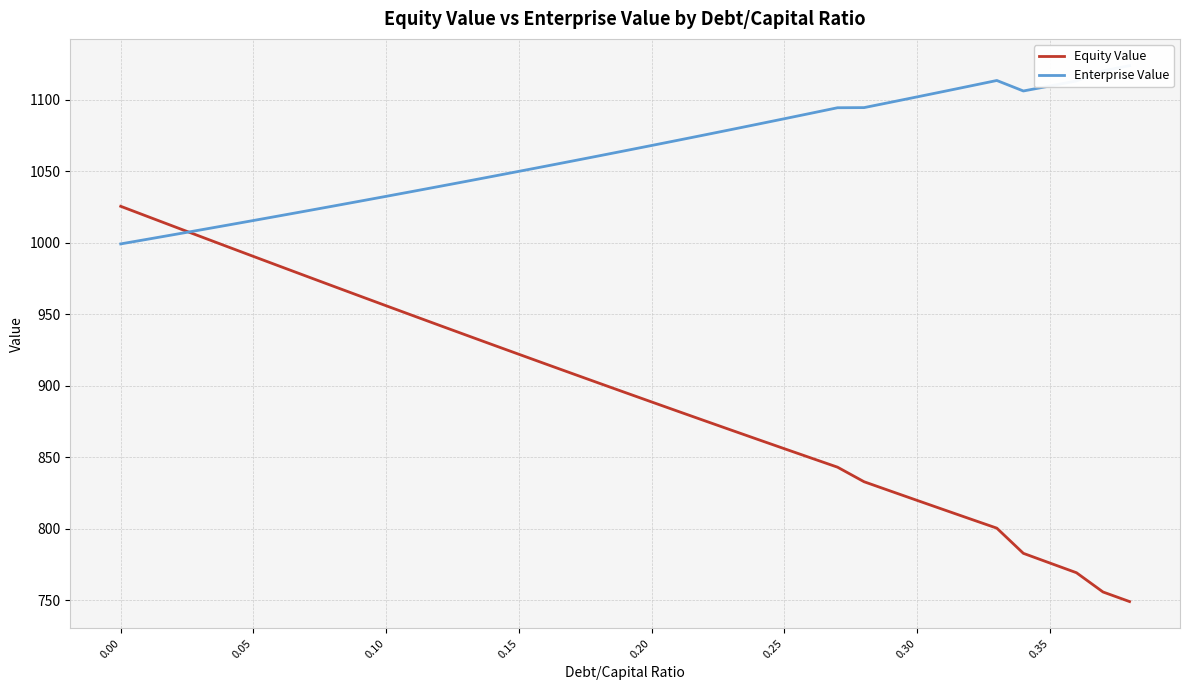

What is the label of the 11th point from the right?

28